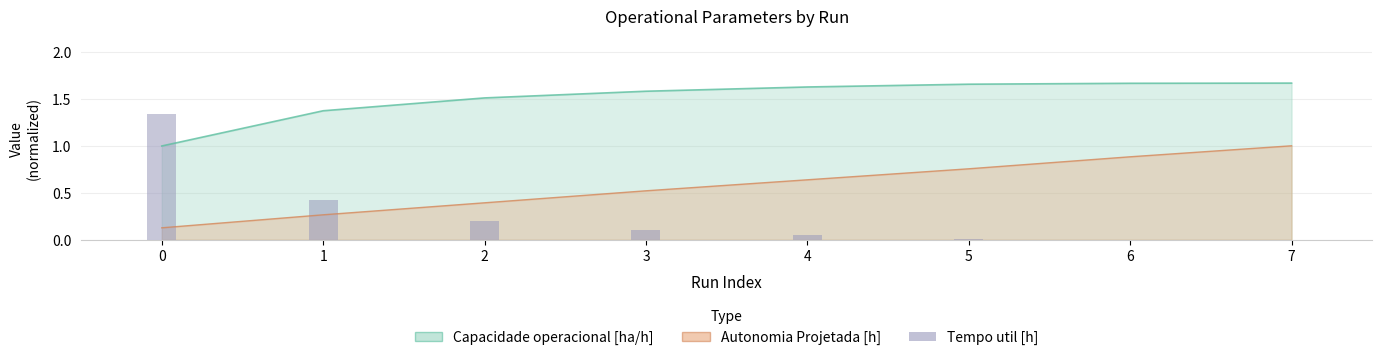

Reading left to right, extract all data points from this chart.

0=1.3	1=0.4	2=0.2	3=0.1	4=0.0	5=0.0	6=0.0	7=0.0